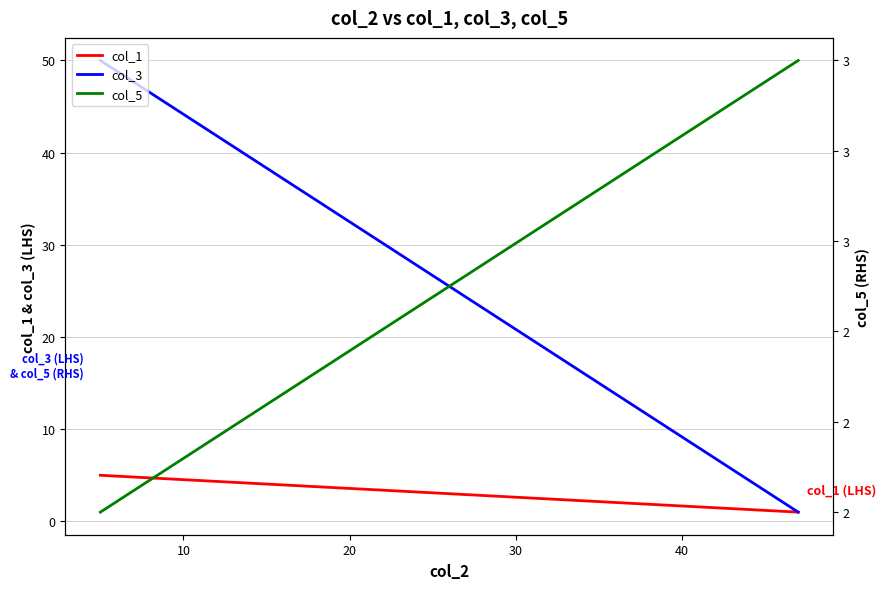

The col_5 series shows 1 at 20. True or false?

False